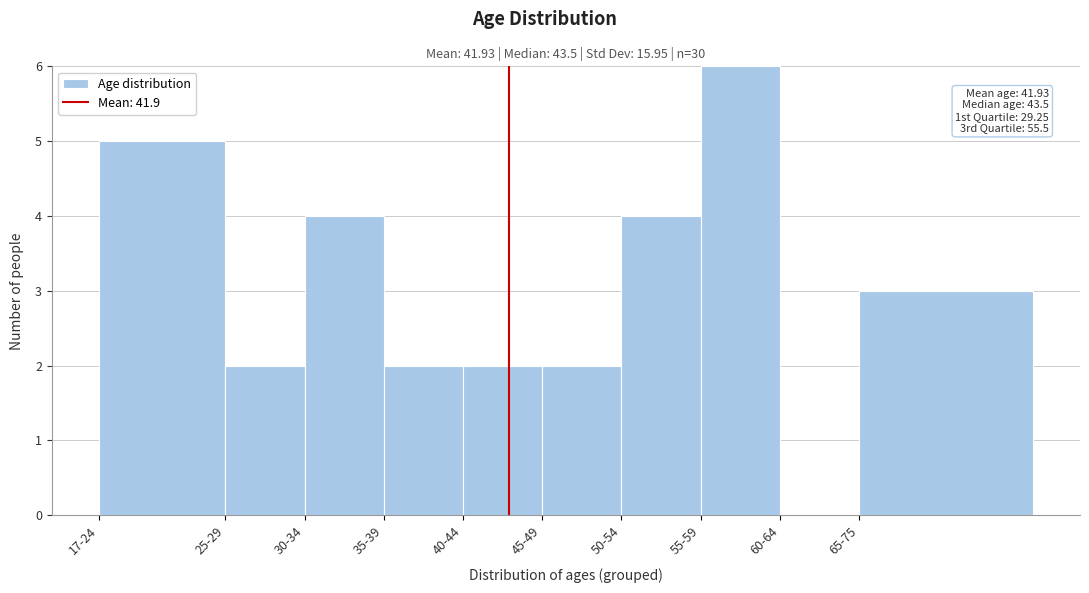

Reading right to left, transcribe all the data shown in this chart.

65-75=3	60-64=0	55-59=6	50-54=4	45-49=2	40-44=2	35-39=2	30-34=4	25-29=2	17-24=5